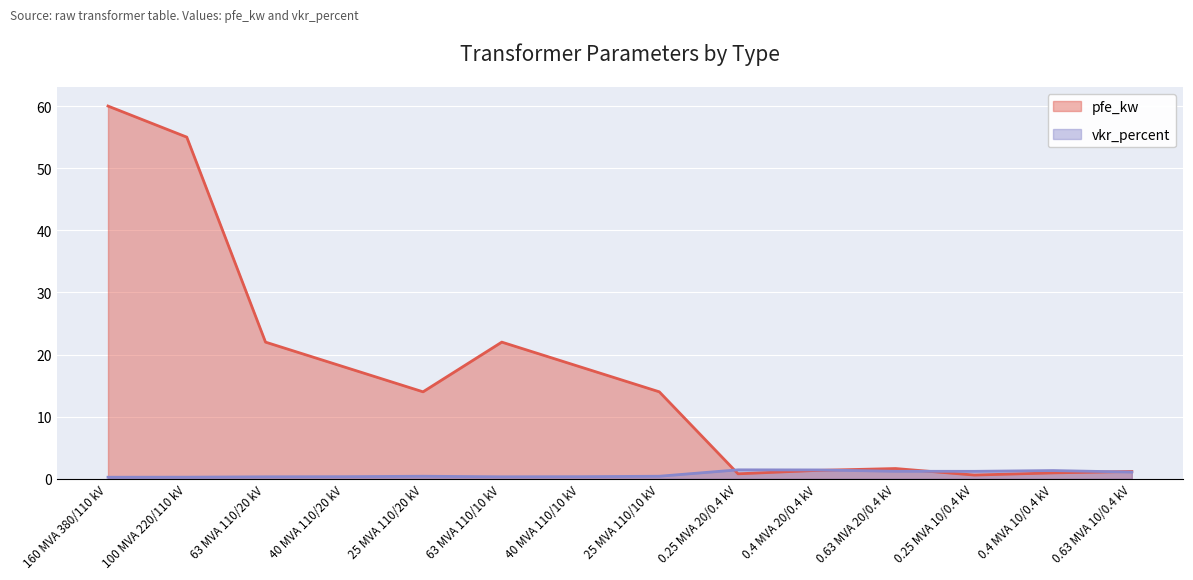

Reading left to right, transcribe all the data shown in this chart.

pfe_kw: 160 MVA 380/110 kV=60.0	100 MVA 220/110 kV=55.0	63 MVA 110/20 kV=22.0	40 MVA 110/20 kV=18.0	25 MVA 110/20 kV=14.0	63 MVA 110/10 kV=22.0	40 MVA 110/10 kV=18.0	25 MVA 110/10 kV=14.0	0.25 MVA 20/0.4 kV=0.8	0.4 MVA 20/0.4 kV=1.4	0.63 MVA 20/0.4 kV=1.6	0.25 MVA 10/0.4 kV=0.6	0.4 MVA 10/0.4 kV=0.9	0.63 MVA 10/0.4 kV=1.2
vkr_percent: 160 MVA 380/110 kV=0.2	100 MVA 220/110 kV=0.3	63 MVA 110/20 kV=0.3	40 MVA 110/20 kV=0.3	25 MVA 110/20 kV=0.4	63 MVA 110/10 kV=0.3	40 MVA 110/10 kV=0.3	25 MVA 110/10 kV=0.4	0.25 MVA 20/0.4 kV=1.4	0.4 MVA 20/0.4 kV=1.4	0.63 MVA 20/0.4 kV=1.2	0.25 MVA 10/0.4 kV=1.2	0.4 MVA 10/0.4 kV=1.3	0.63 MVA 10/0.4 kV=1.1